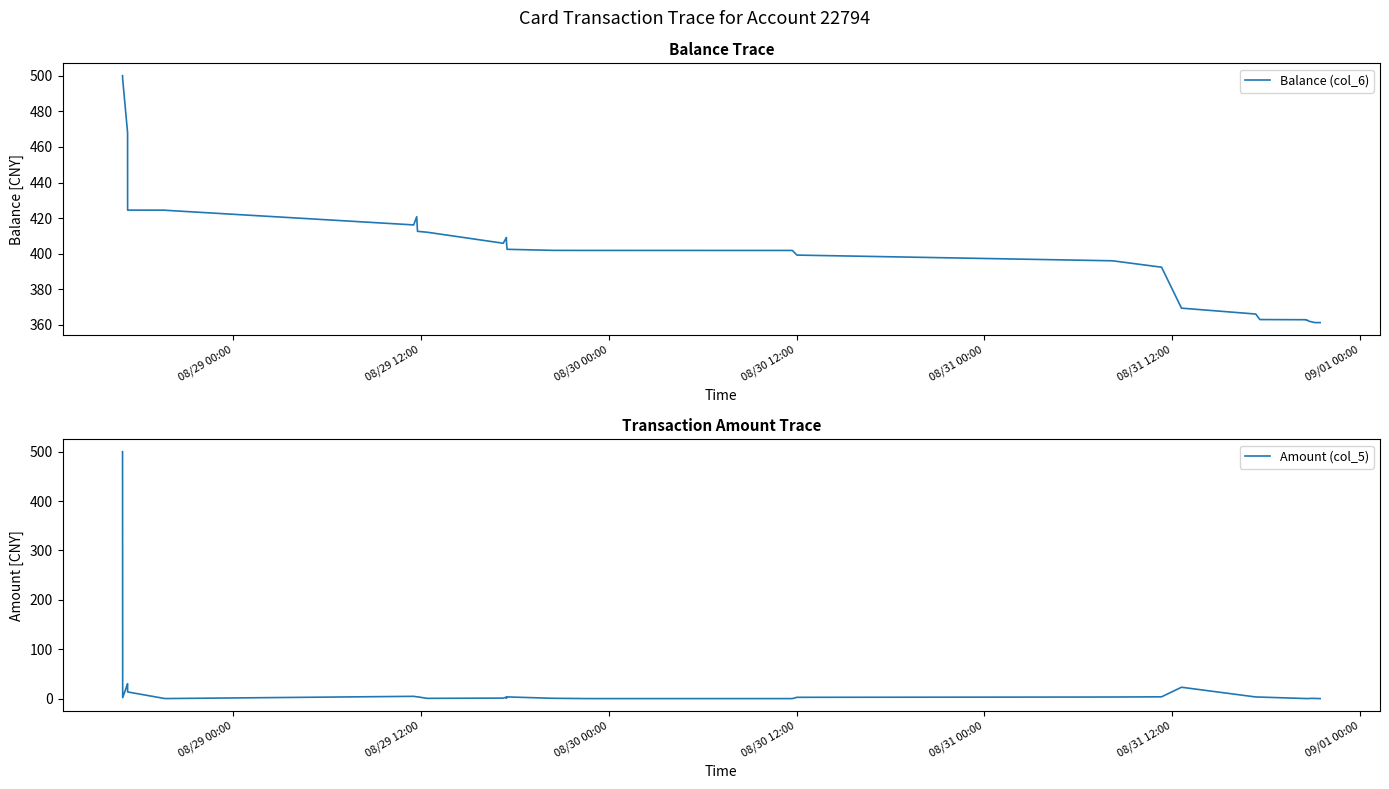

True or false: Balance (col_6) and Amount (col_5) cross at least once.

False